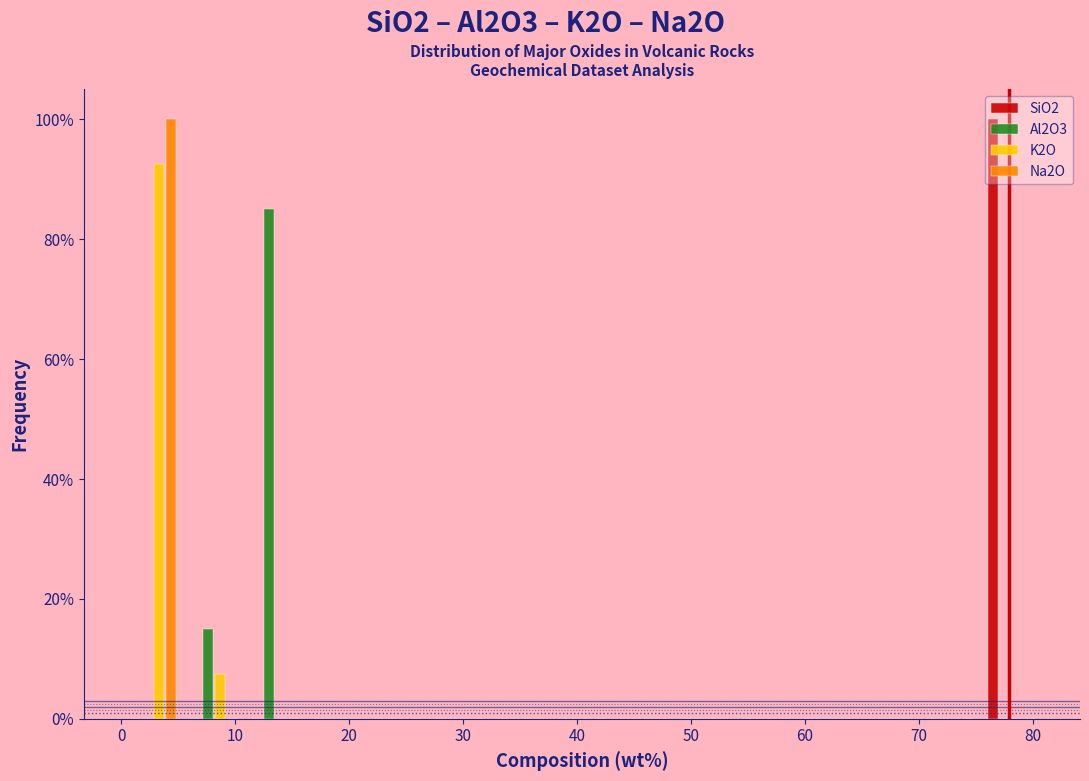

What is the height of the K2O bar covering 5 to 11 on the x-axis? Neither the bar edges nor the heights are printed on the chart, so give them approximately, as read against the axes.

8